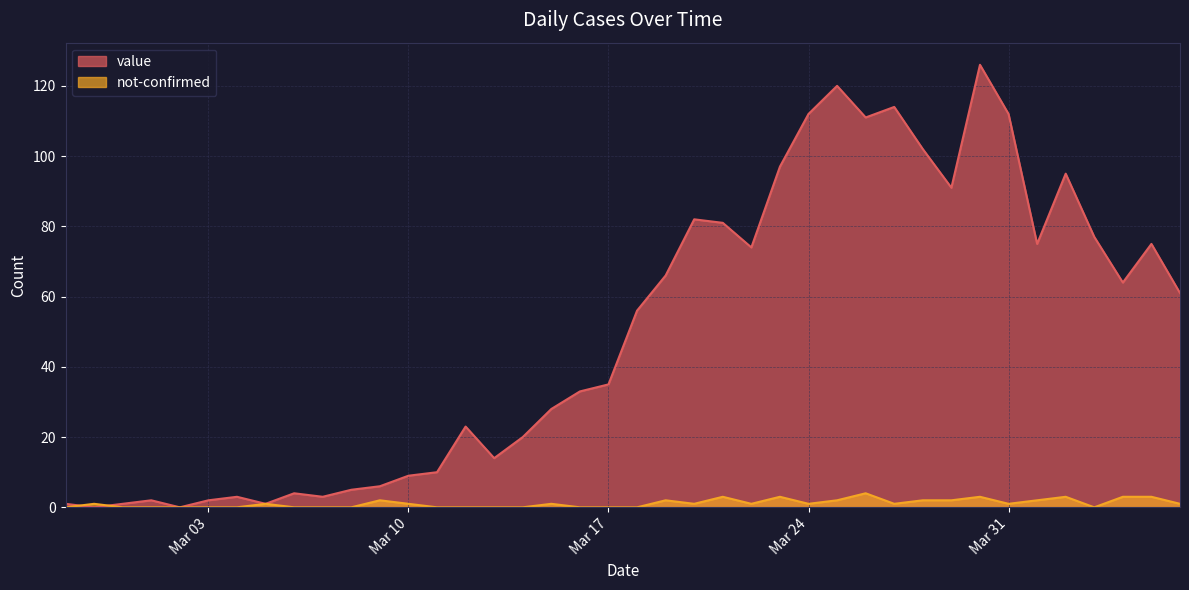

What is the total value across all series at 2020-04-02?

98